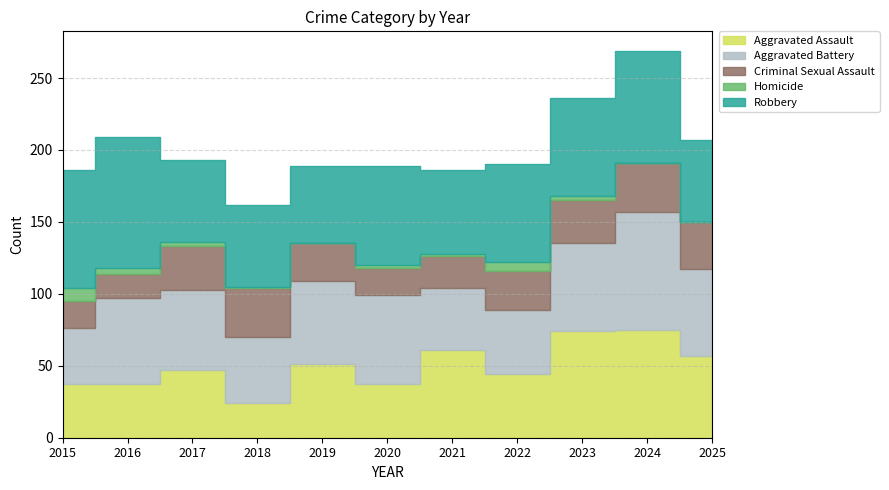

List the labels in order of Homicide value, smallest first.

2019, 2024, 2025, 2018, 2020, 2021, 2017, 2023, 2016, 2022, 2015